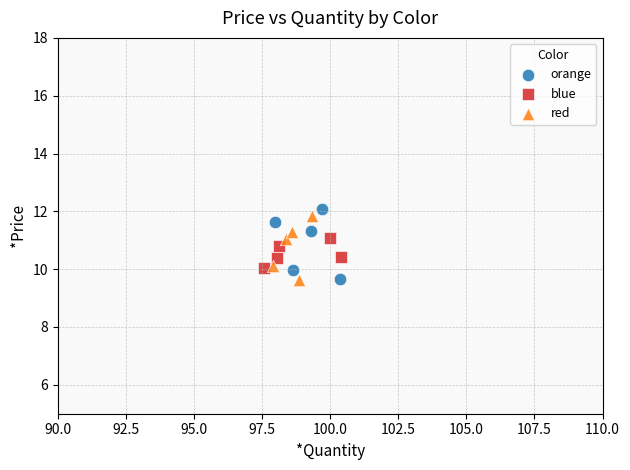

What are all the series names shown in the legend?

orange, blue, red